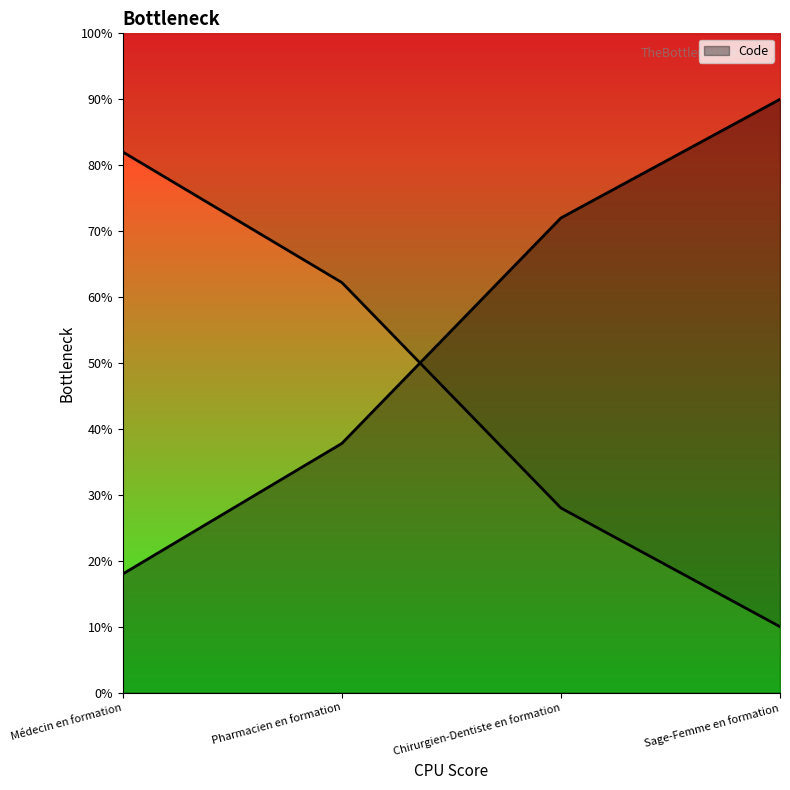

Which has a higher value, Chirurgien-Dentiste en formation or Pharmacien en formation?

Chirurgien-Dentiste en formation